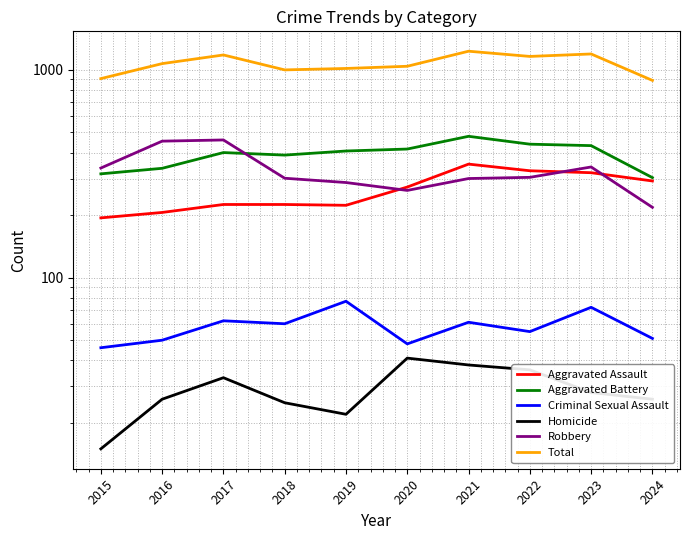

Reading right to left, what are all the values shown in this chart?

Aggravated Assault: 292	320	327	352	273	223	225	225	206	194
Aggravated Battery: 303	432	439	479	416	407	389	400	336	316
Criminal Sexual Assault: 51	72	55	61	48	77	60	62	50	46
Homicide: 26	28	36	38	41	22	25	33	26	15
Robbery: 218	341	304	300	263	287	301	460	454	337
Total: 890	1193	1161	1230	1041	1016	1000	1180	1072	908